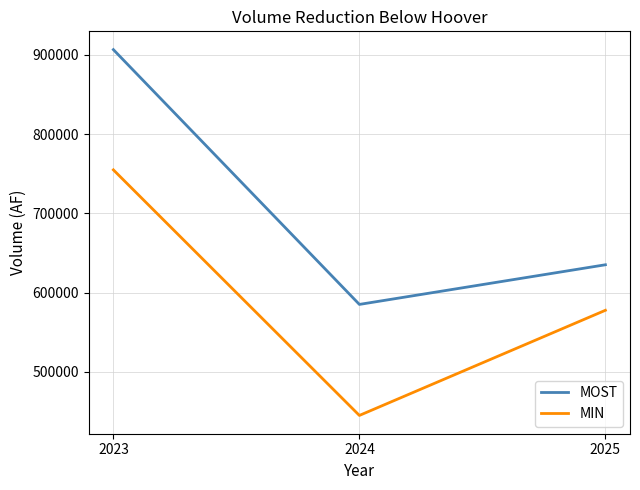

Count the number of categories in the chart.

3